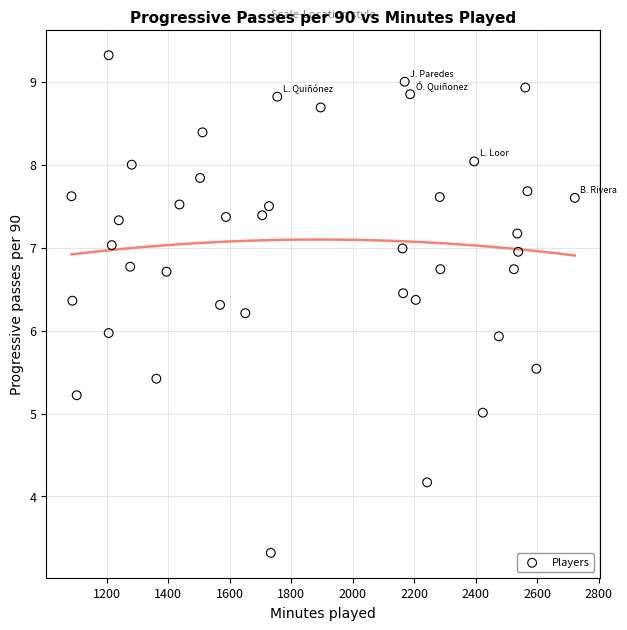

What is the range of X values (max minus min)?

1636.0